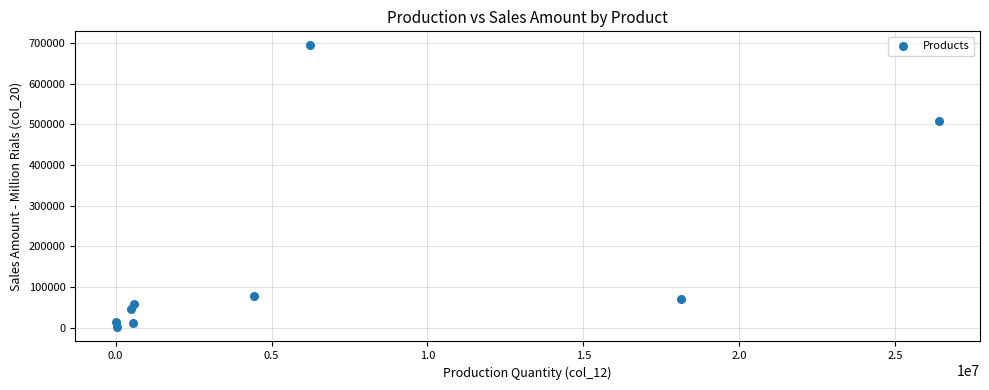

What is the average X value?

6324923